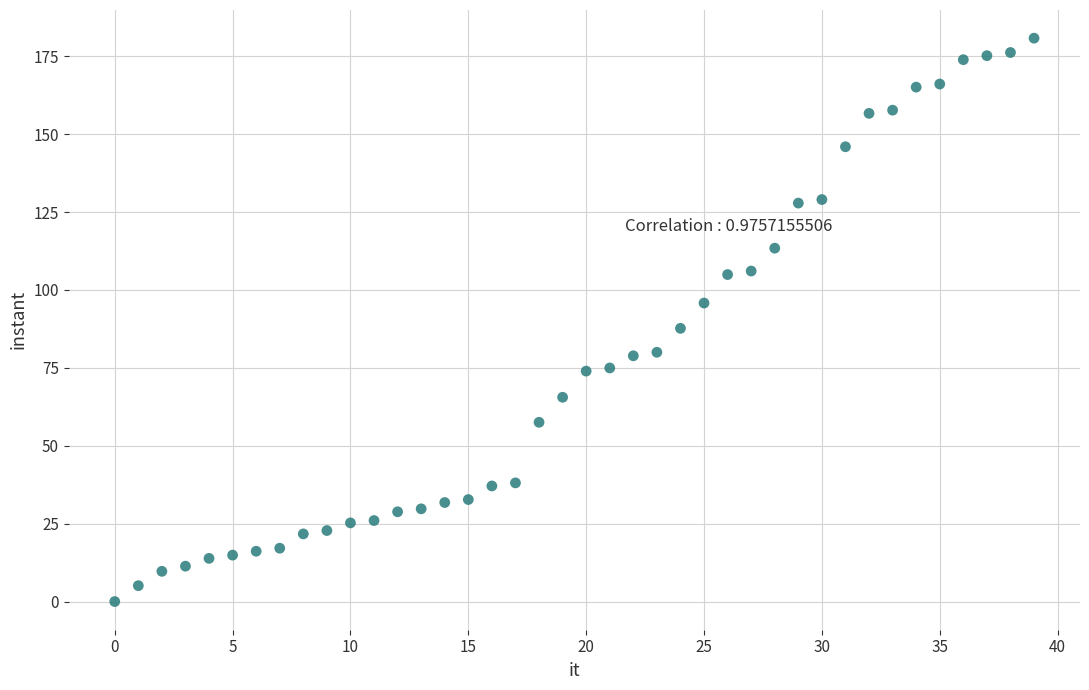

What Y value in the scatter plot is closest to 90?

87.7